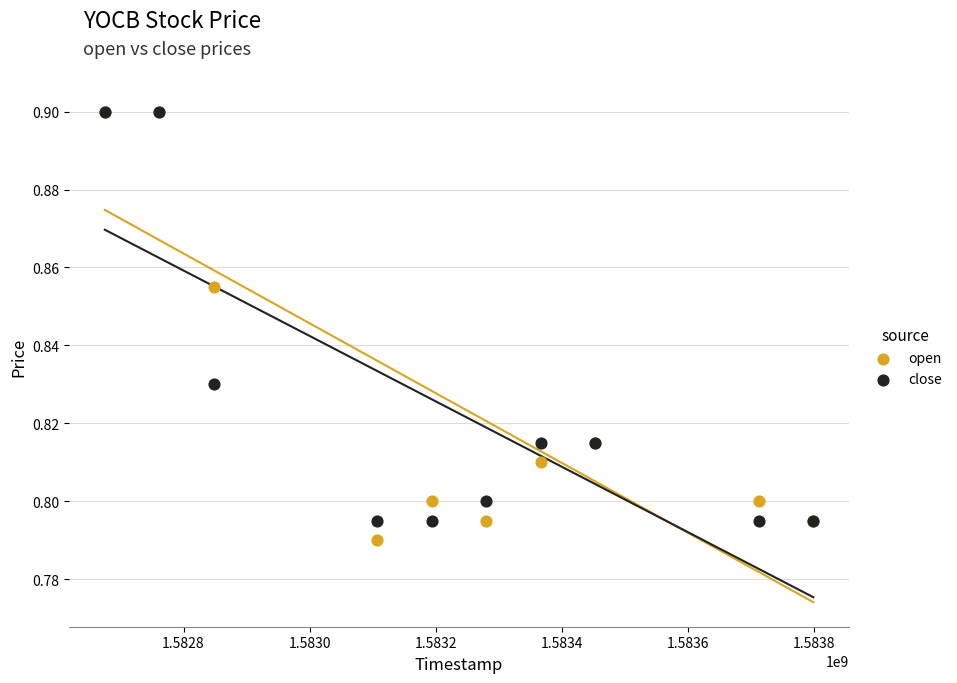

Which series has the widest spread of Y values?

open